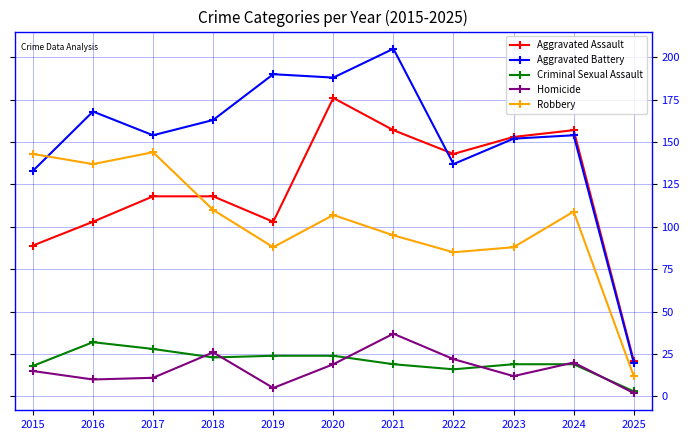

Count the number of categories in the chart.

11